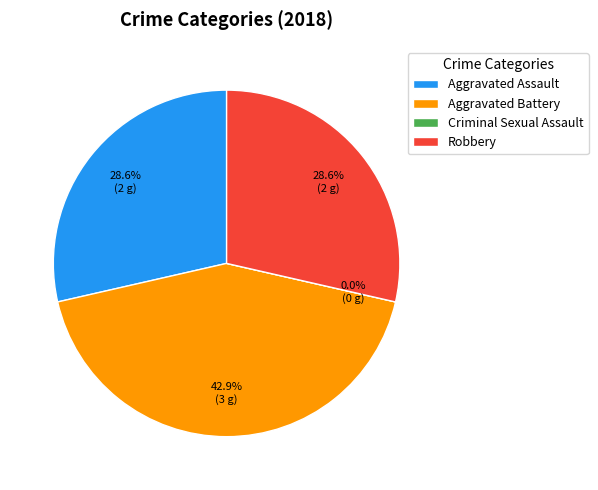

Which category has the smallest portion of the pie?

Criminal Sexual Assault